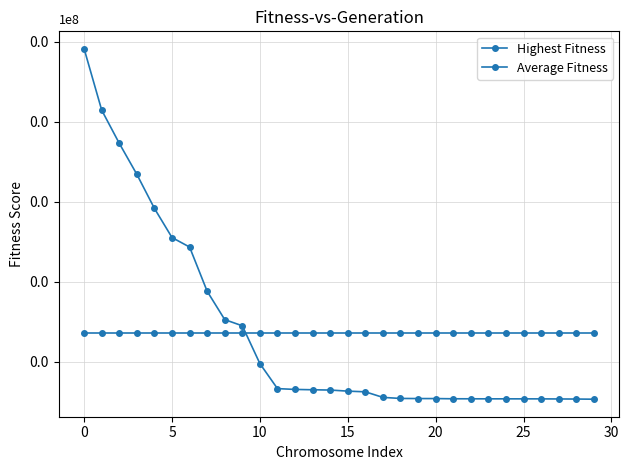

Does the chart have visible grid lines?

Yes